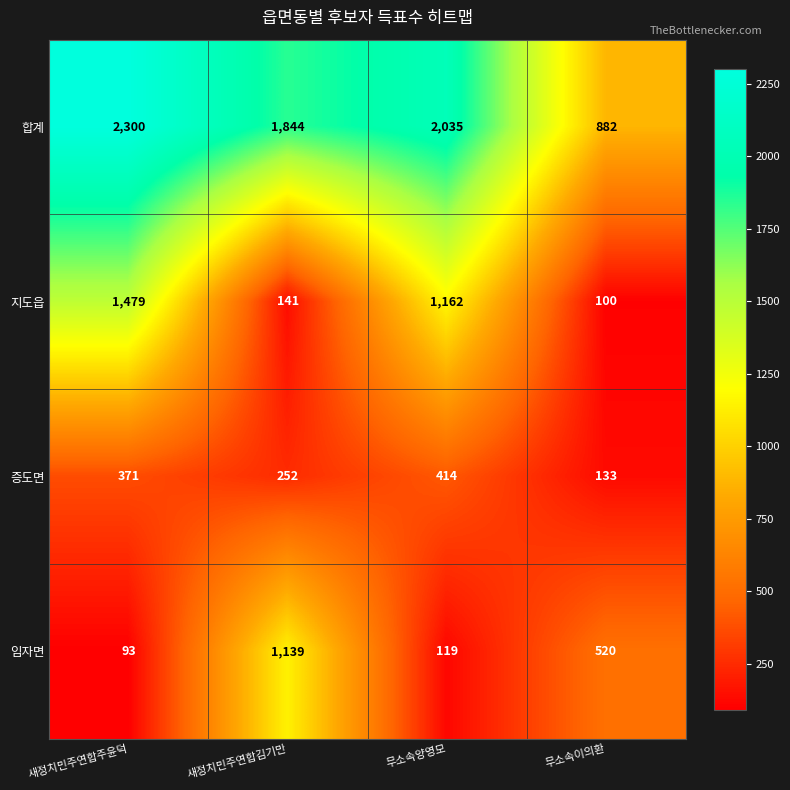

What is the sum of the 증도면 values at 무소속양영모 and 새정치민주연합주윤덕?

785